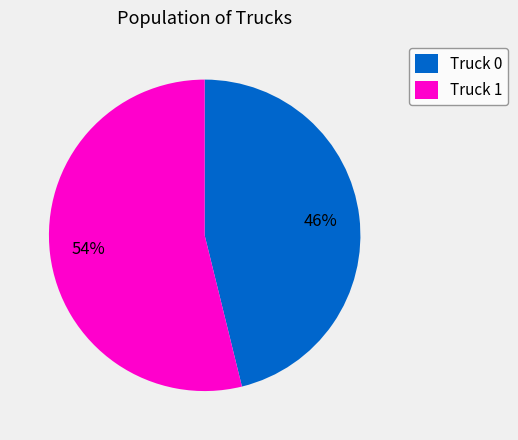

How many segments does this pie chart have?

2